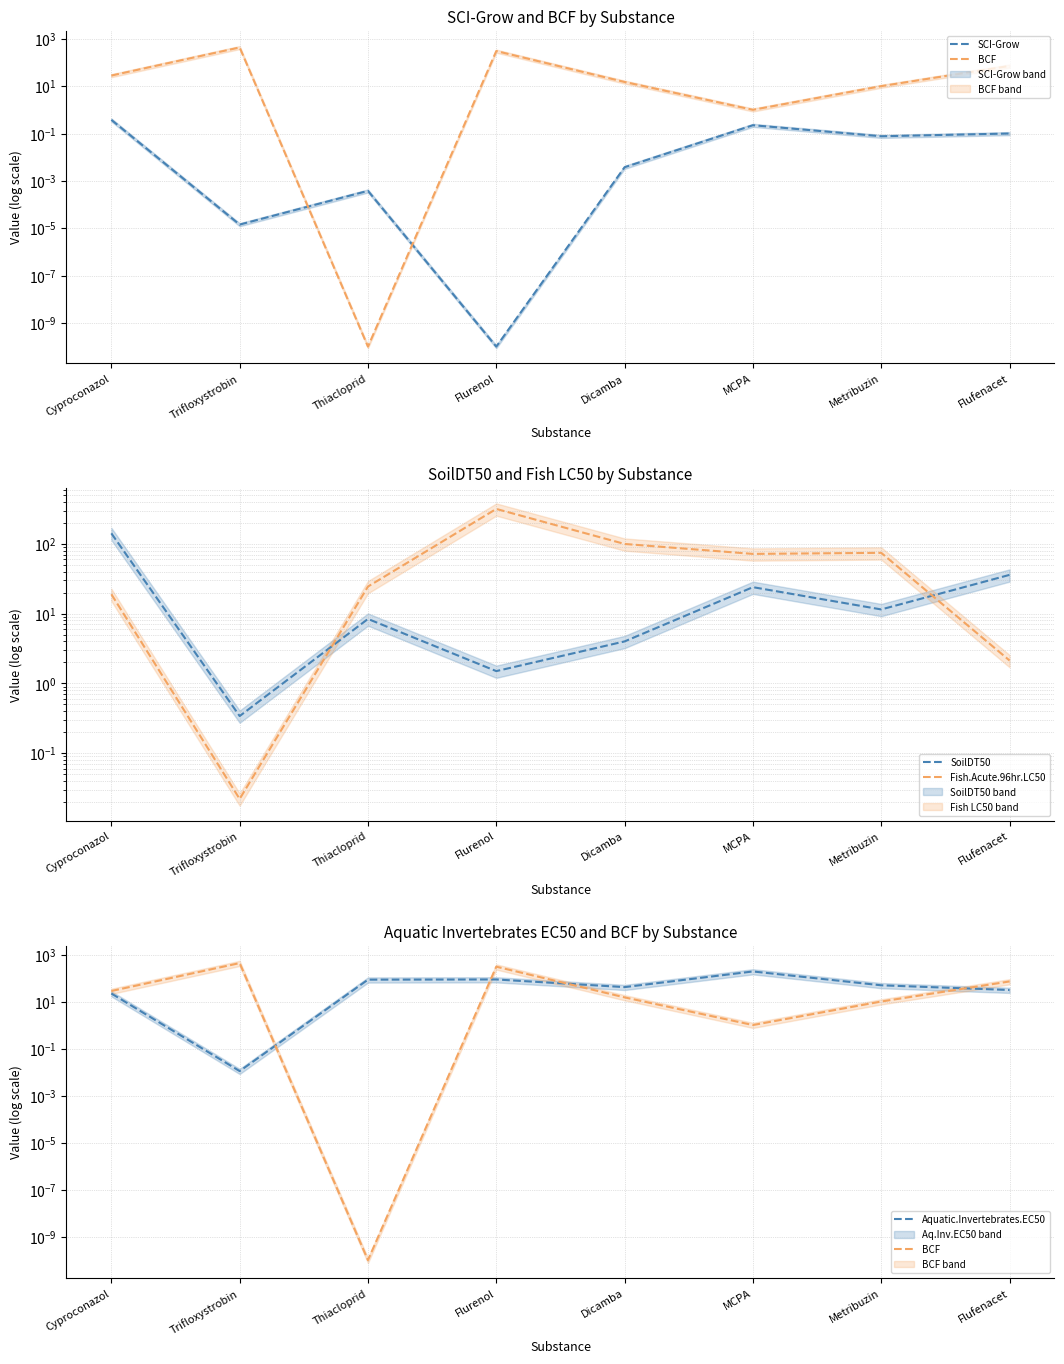

At which category does Aquatic.Invertebrates.EC50 reach its first local peak?

Flurenol